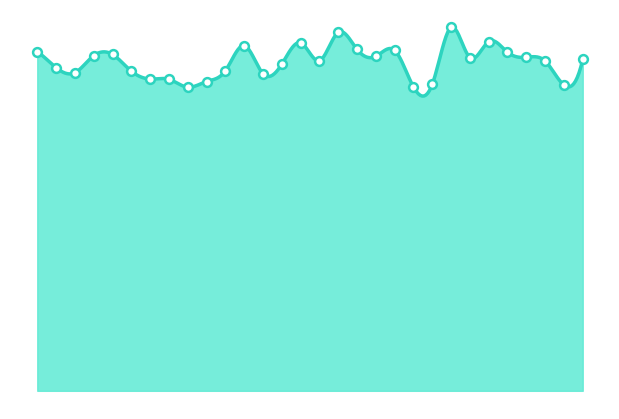

Between 28 and 25, which is larger?

25